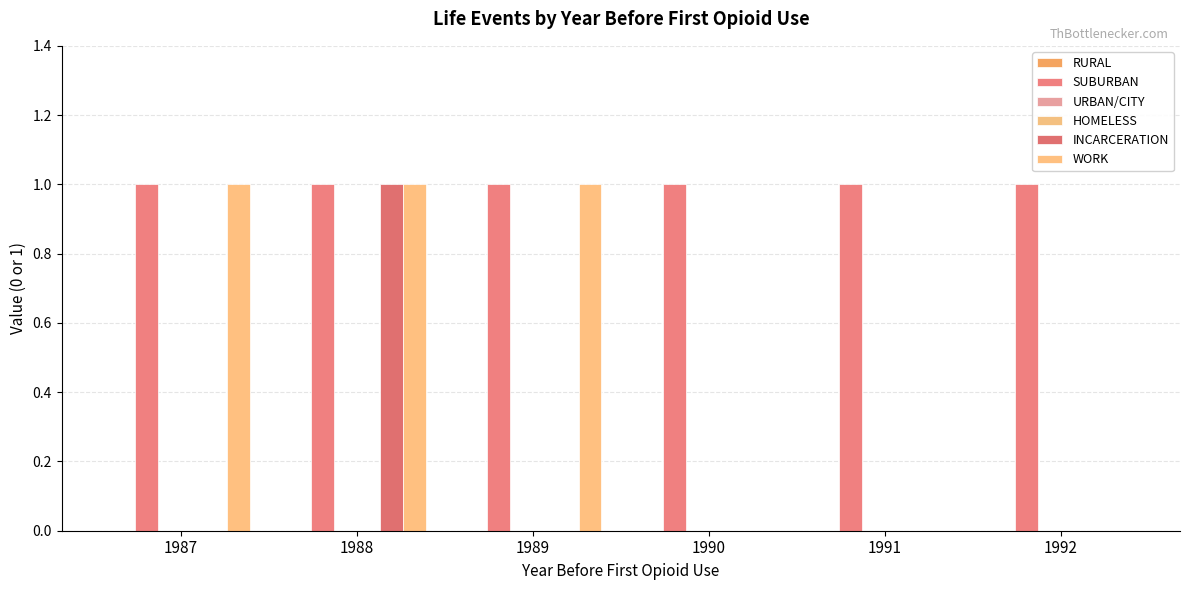

Count the number of categories in the chart.

6